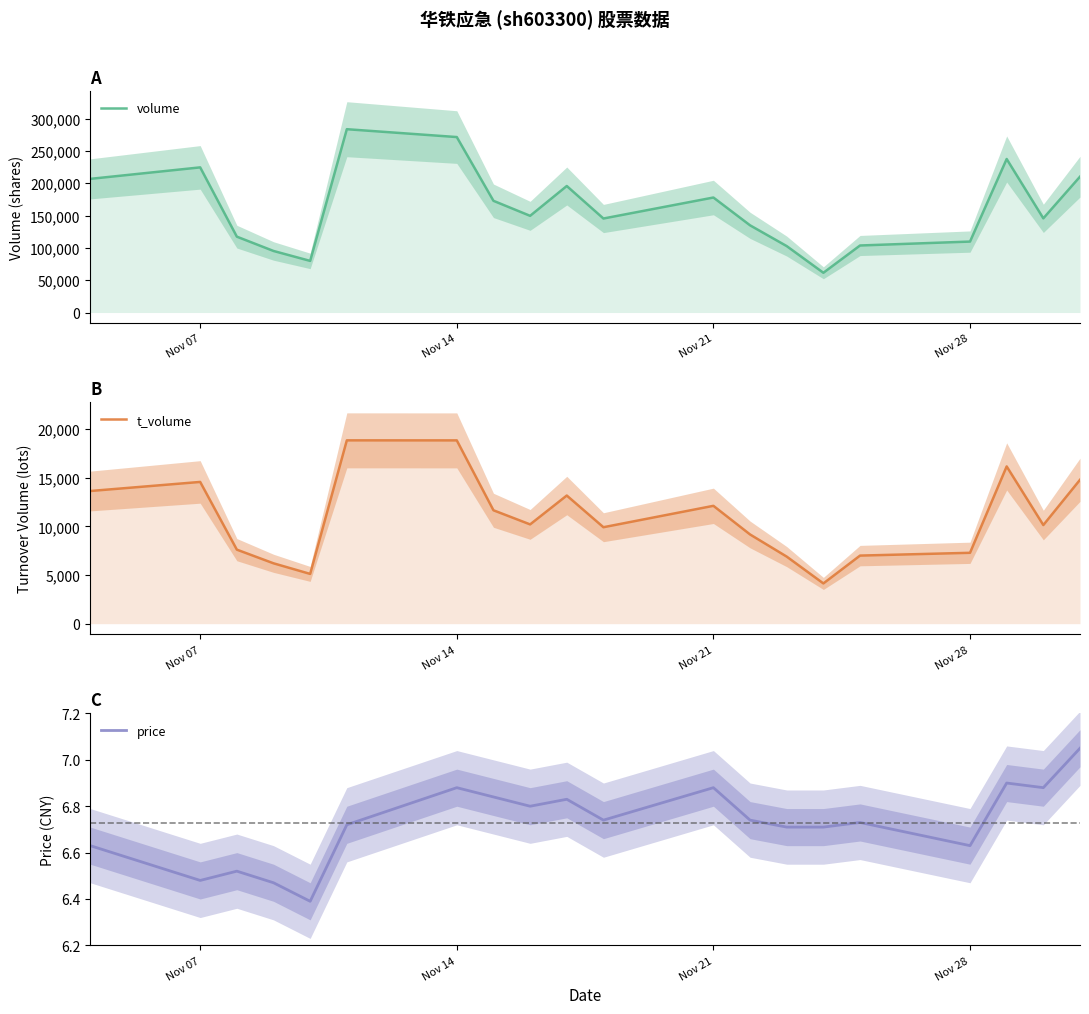

True or false: price and t_volume cross at least once.

False